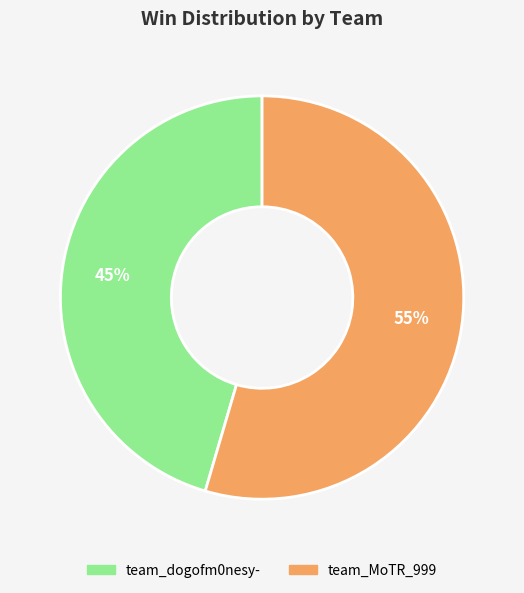

What is the smallest slice in the pie chart?

team_dogofm0nesy-